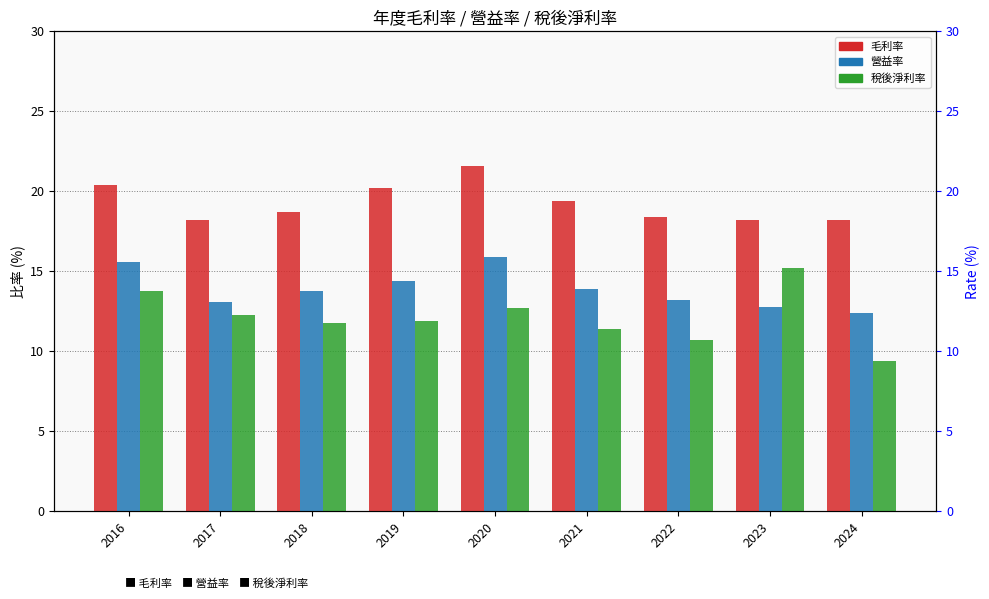

What is the difference between the 毛利率 values at 2024 and 2020?

3.4